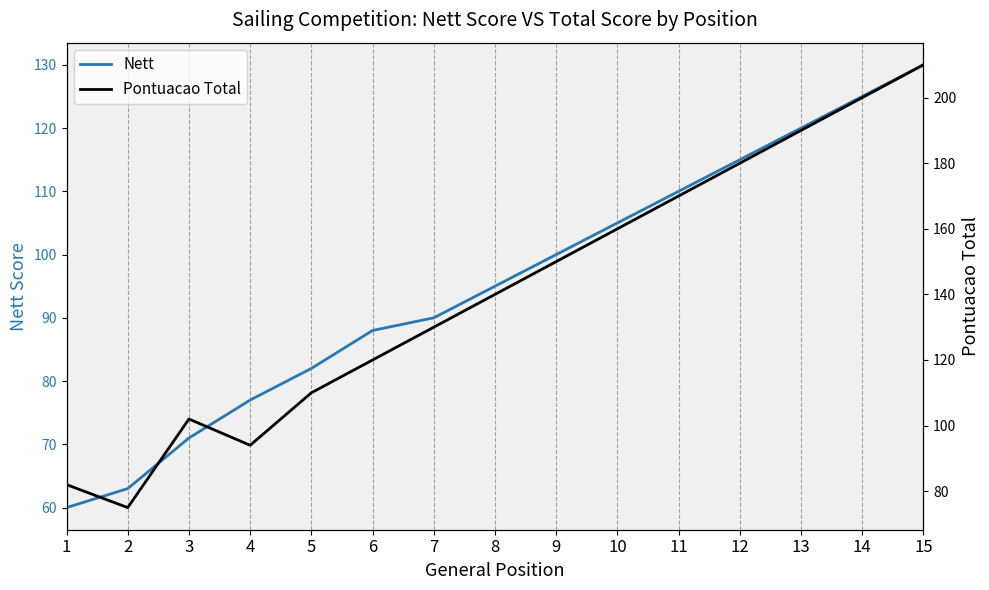

Reading right to left, what are all the values shown in this chart?

Nett: 15=130	14=125	13=120	12=115	11=110	10=105	9=100	8=95	7=90	6=88	5=82	4=77	3=71	2=63	1=60
Pontuacao Total: 15=210	14=200	13=190	12=180	11=170	10=160	9=150	8=140	7=130	6=120	5=110	4=94	3=102	2=75	1=82